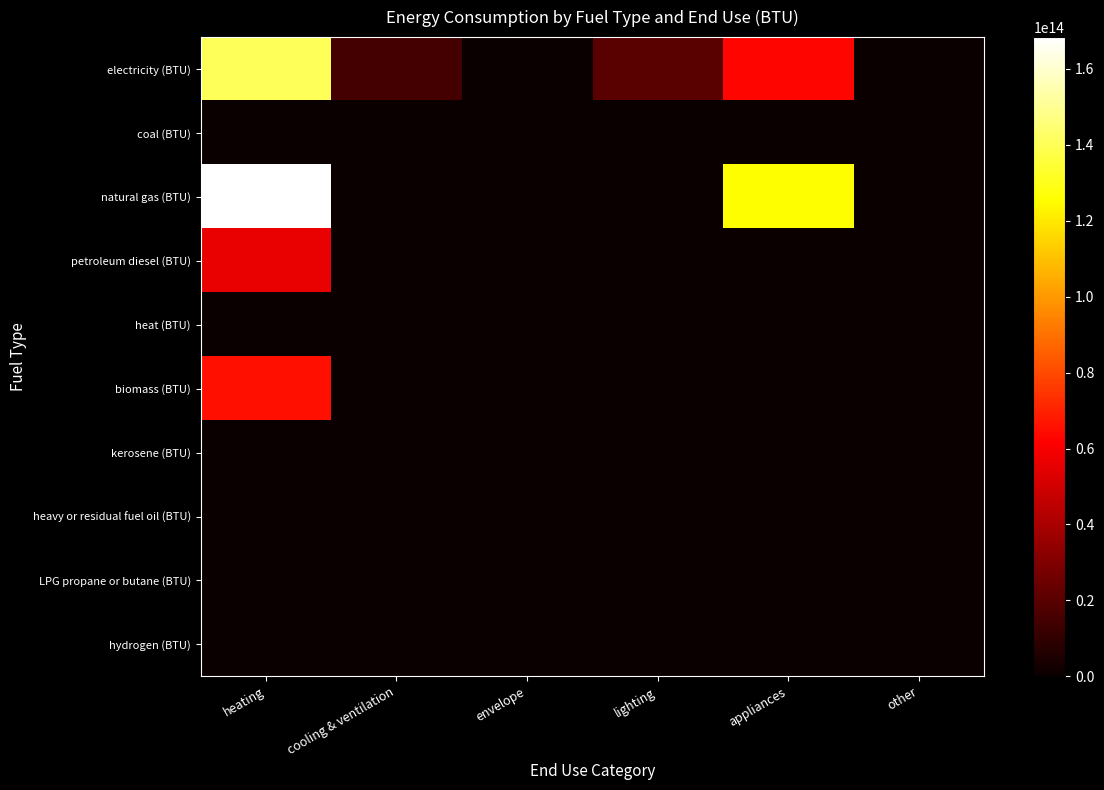

What is the maximum value shown in the chart?

168372665235279.7